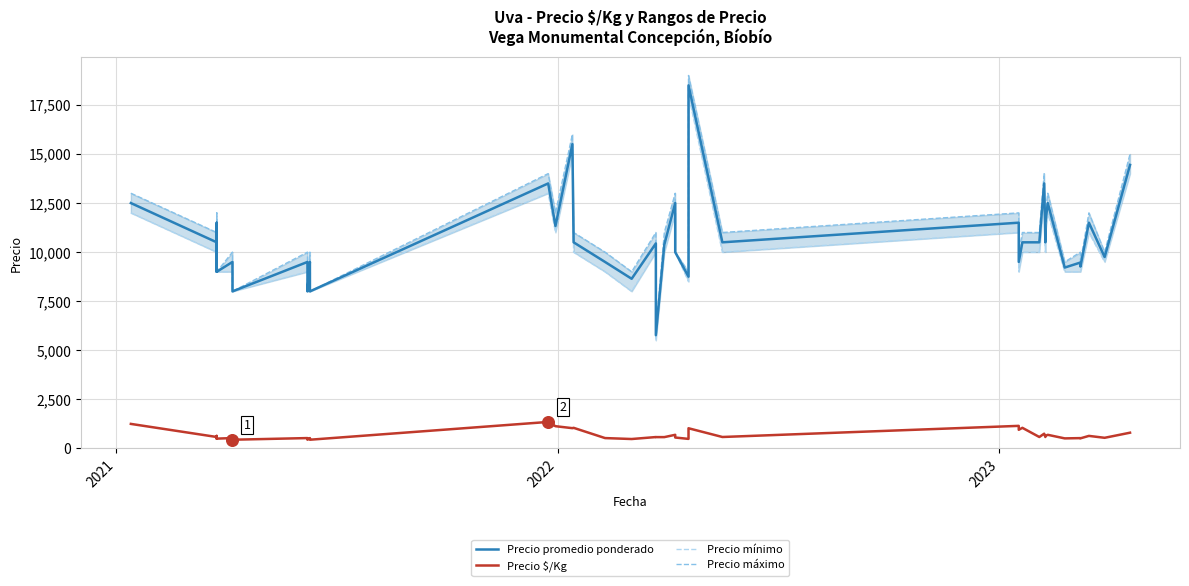

Which series contains the highest Y value?

Precio máximo